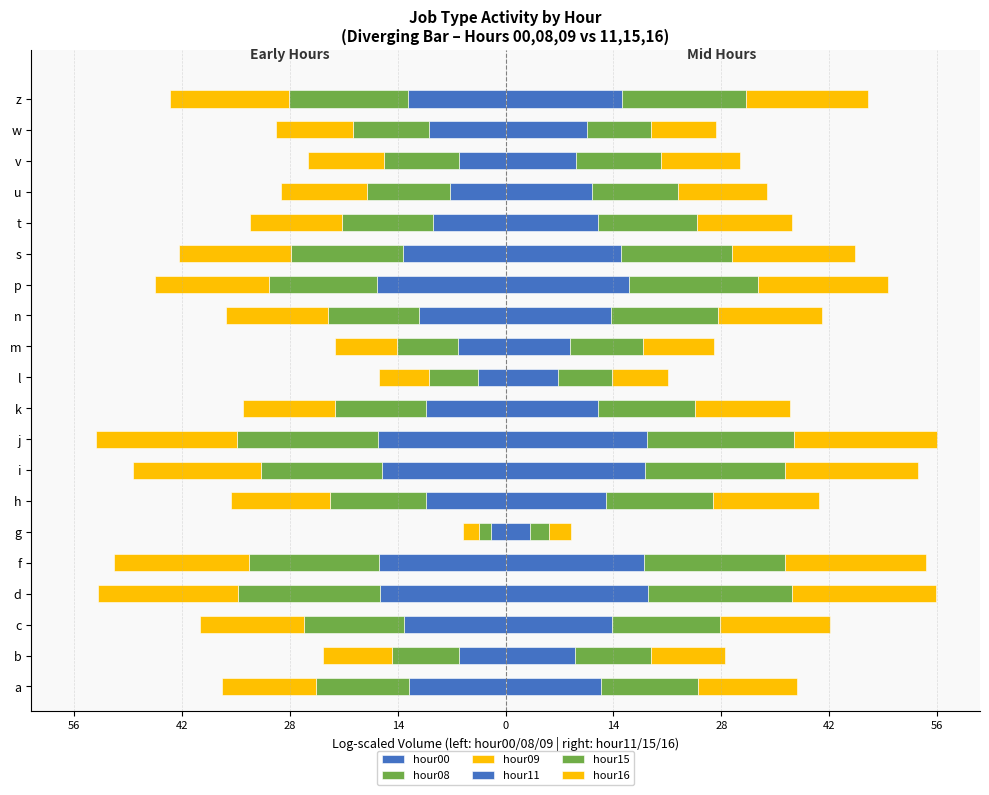

True or false: hour00 has a value of -9.4 at p.

False